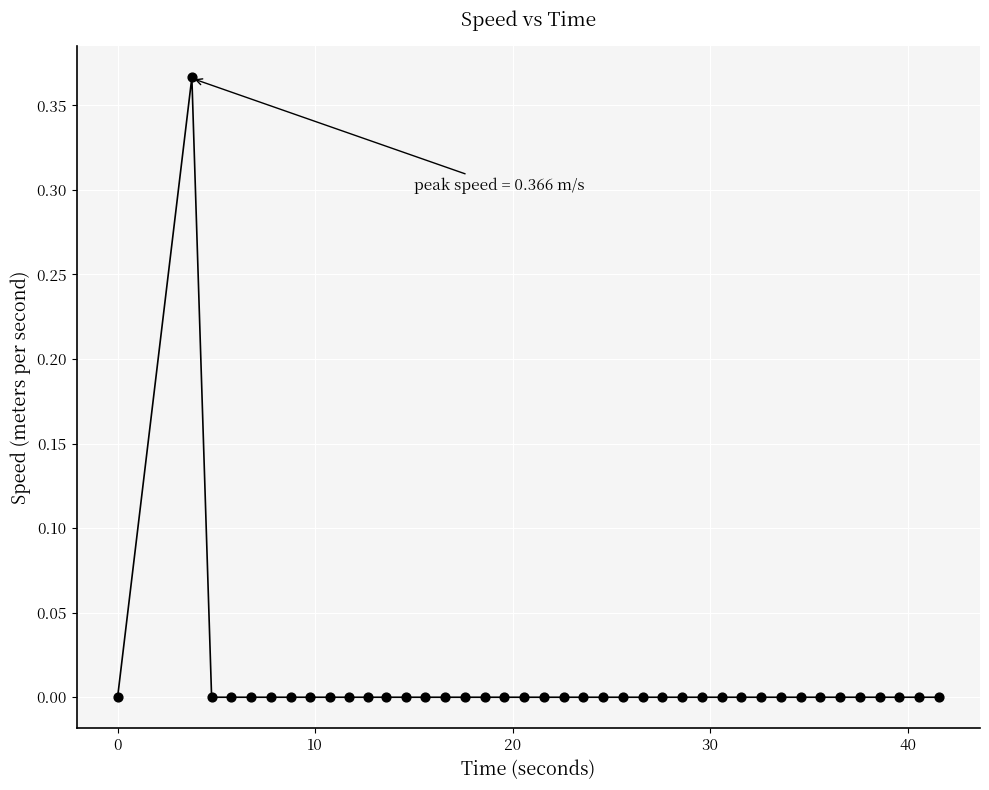

What is the range of X values (max minus min)?

41.6